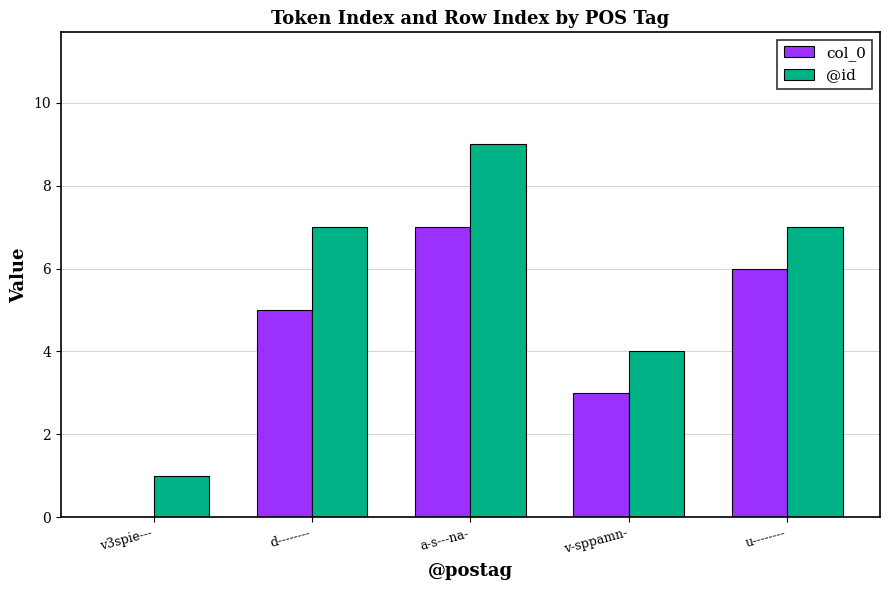

True or false: col_0 has a value of 2 at u--------.

False